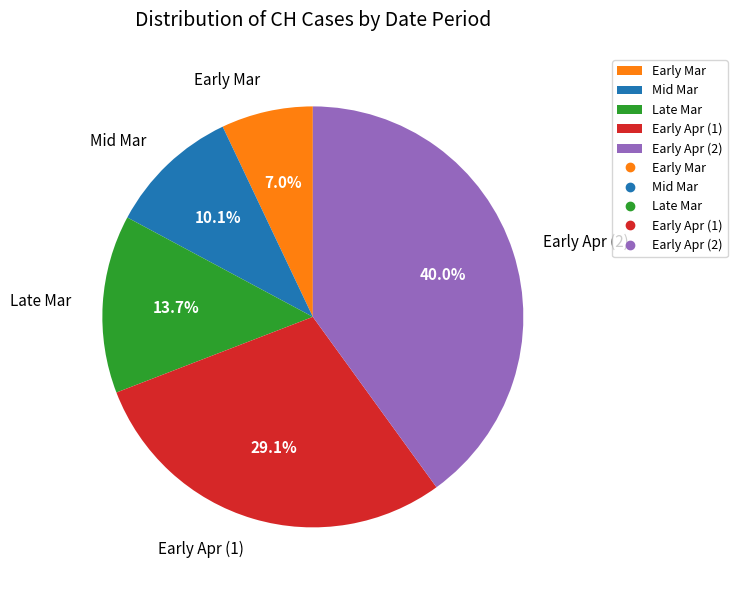

Does Early Mar account for over 50% of the chart?

No